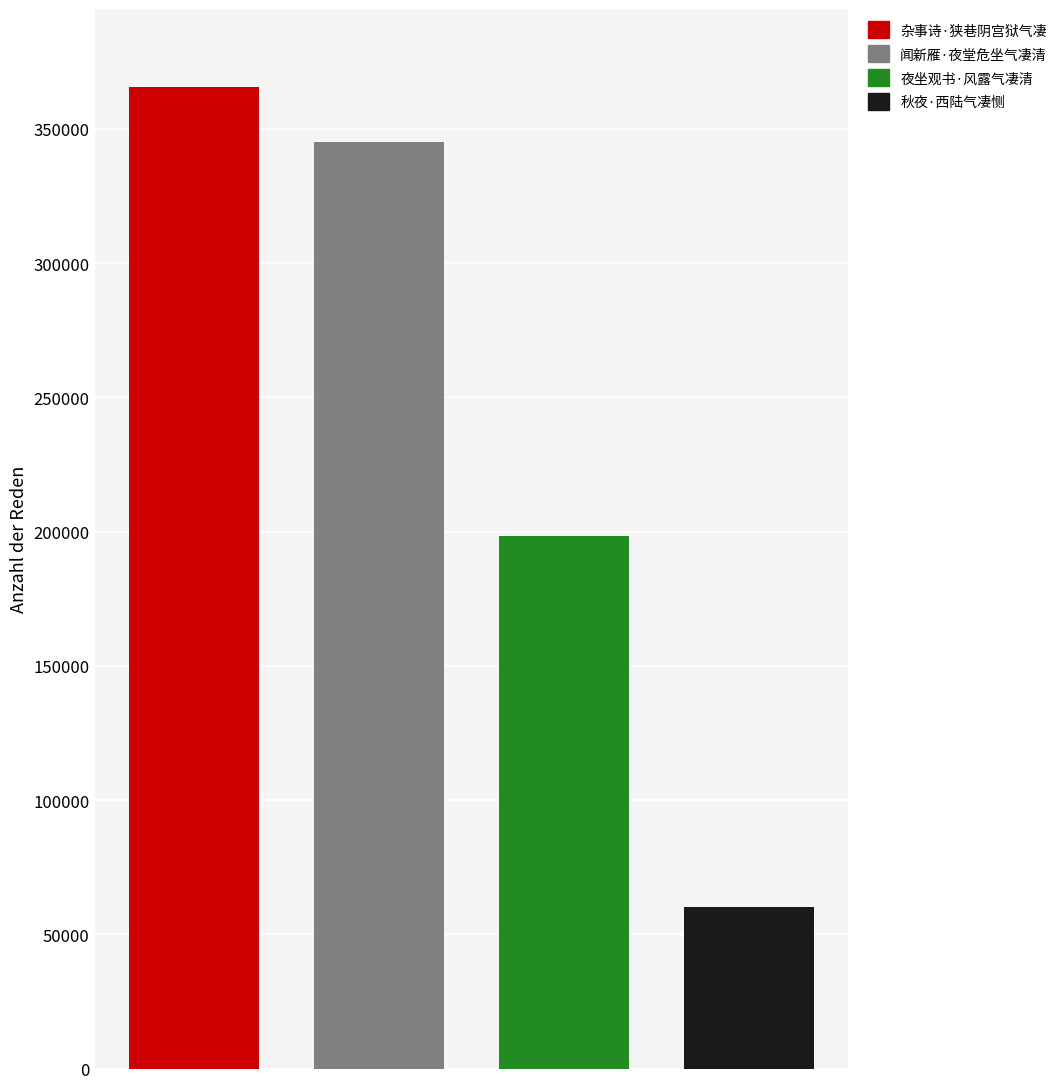

What is the value of the 3rd bar from the left?

198370